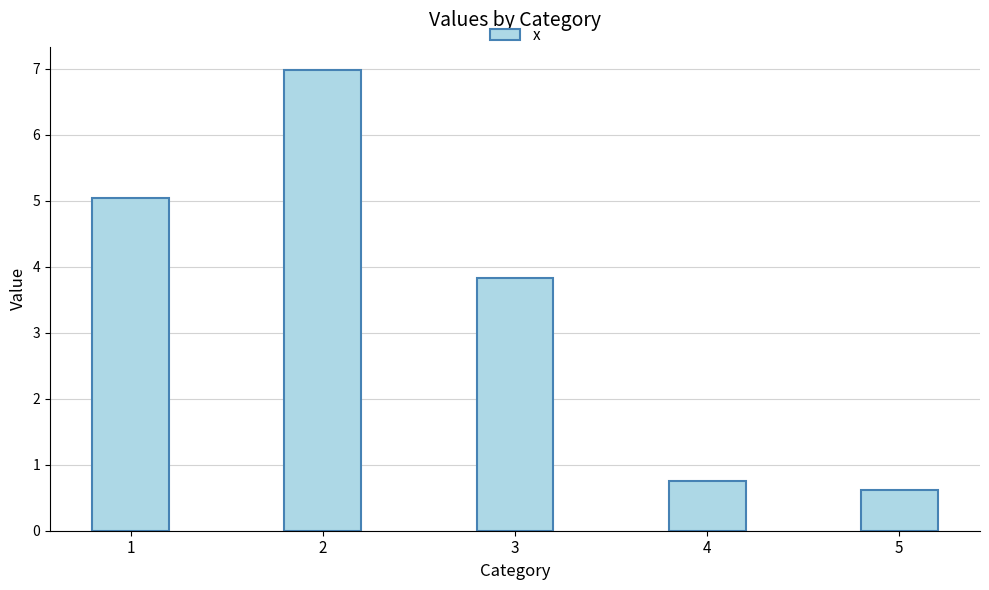

What is the minimum value shown in the chart?

0.6